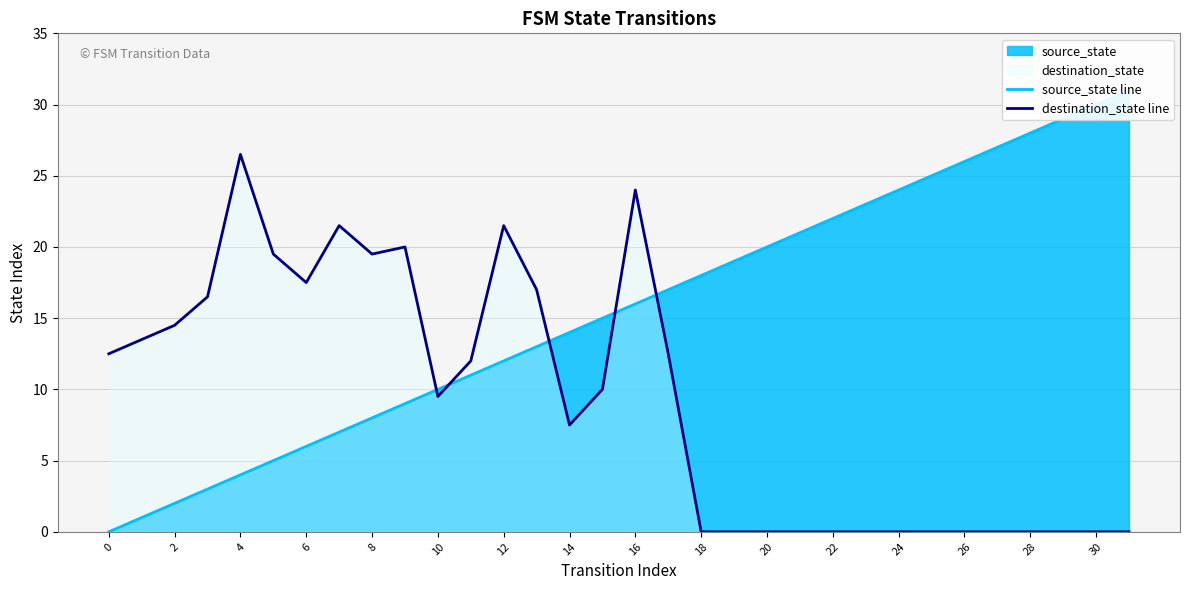

The value of destination_state line at 10 is 9.5. True or false?

True